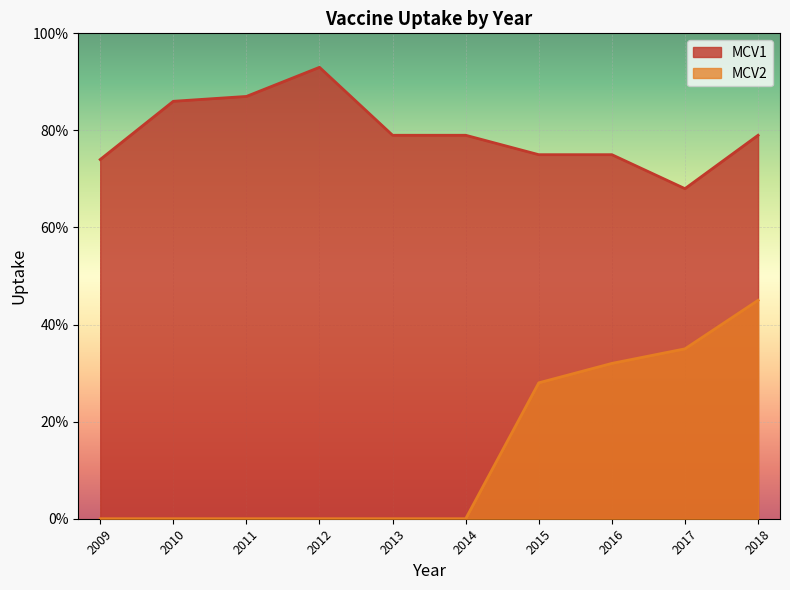

What is the difference between the MCV1 values at 2014 and 2012?

0.1